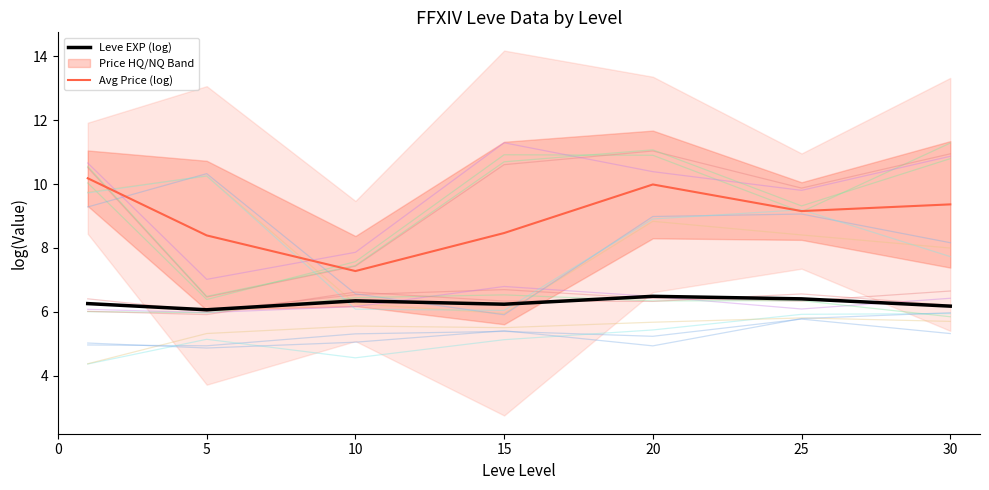

True or false: Avg Price (log) and Leve EXP (log) cross at least once.

False